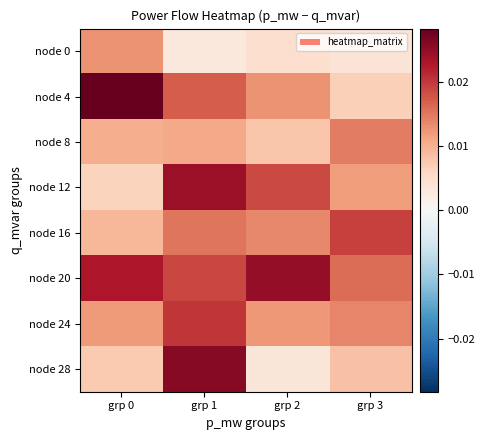

Rank the series at grp 3 from lowest to highest value.

node 0, node 4, node 28, node 12, node 24, node 8, node 20, node 16